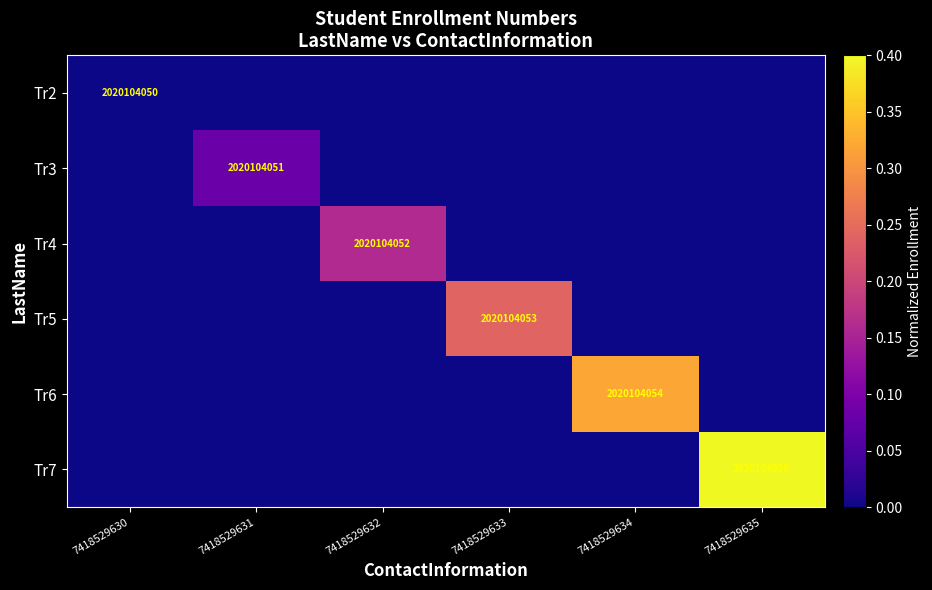

At which category is the sum across all series the highest?

7418529635